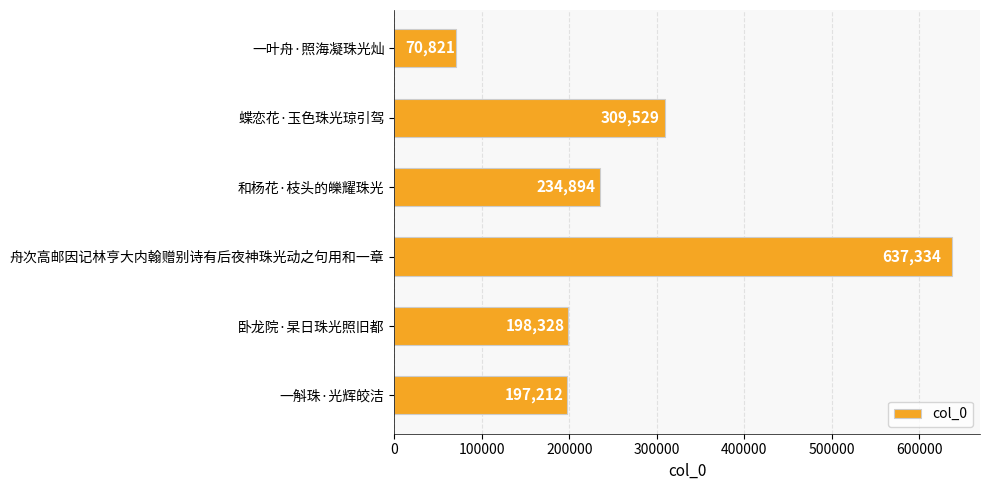

List the labels in order of value, largest first.

舟次高邮因记林亨大内翰赠别诗有后夜神珠光动之句用和一章, 蝶恋花·玉色珠光琼引驾, 和杨花·枝头的皪耀珠光, 卧龙院·杲日珠光照旧都, 一斛珠·光辉皎洁, 一叶舟·照海凝珠光灿